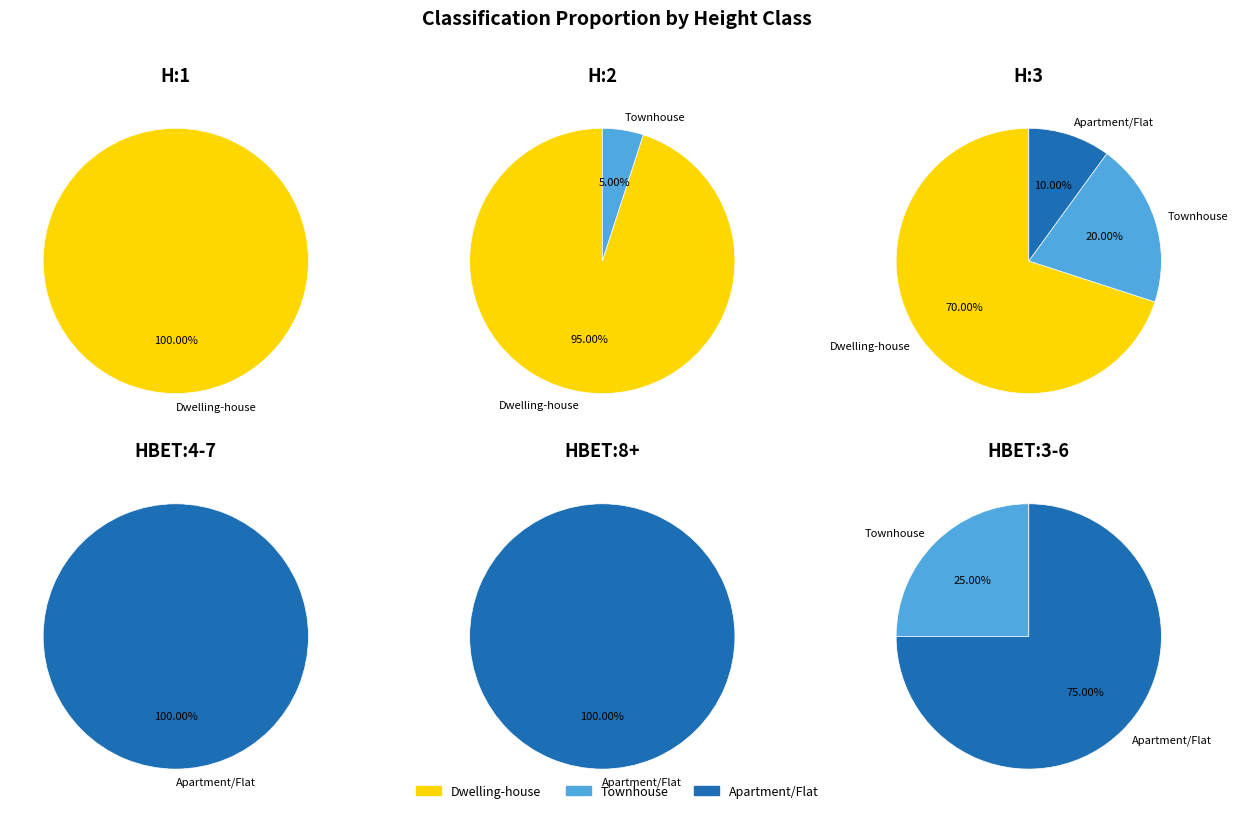

Between H:1 and H:3, which series saw the biggest shift?

Dwelling-house